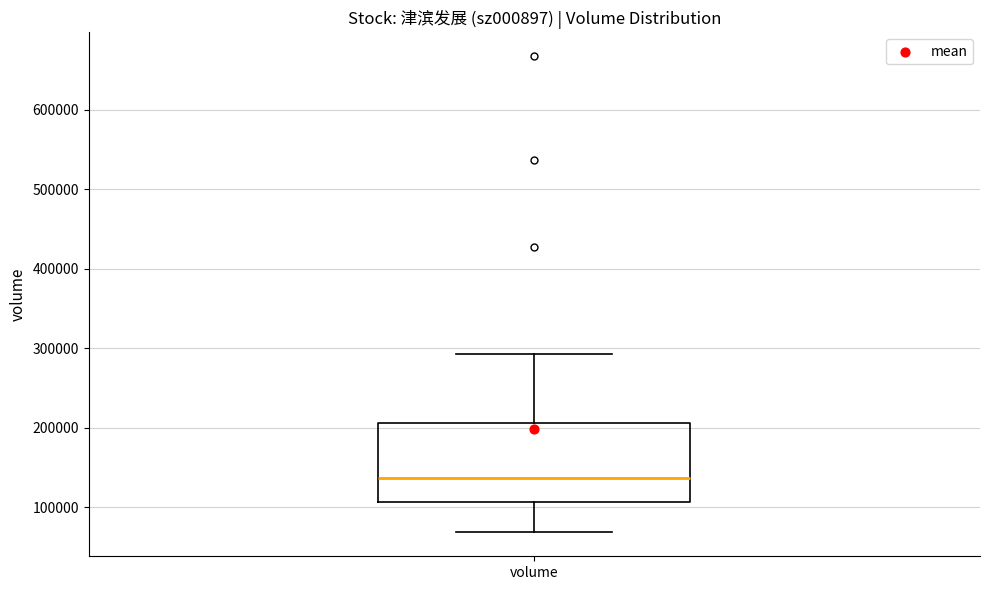

Transcribe this box plot: give where the median line is, the range the box spans, and where the two whiskers end, as read against the y-axis. The values are not printed on the chart, so give them approximately, as read against the axis.

median 140000, box 110000 to 210000, whiskers 70000 to 290000